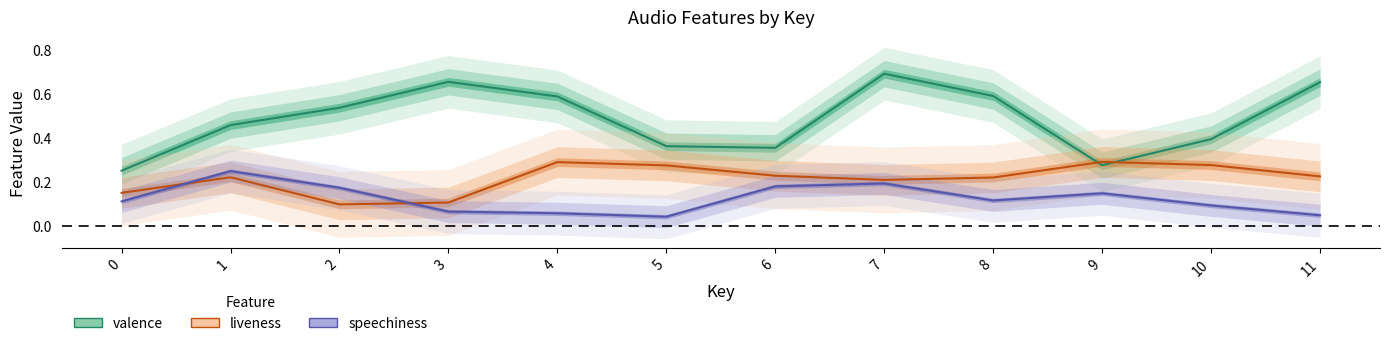

Which category has the highest value in the valence series?

7